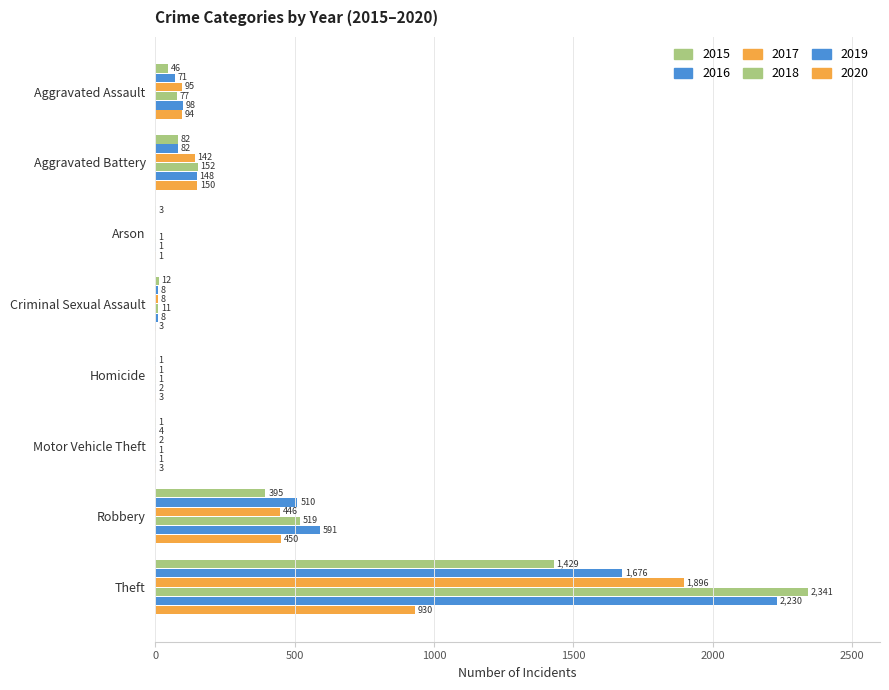

How many values in 2015 are above zero?

7